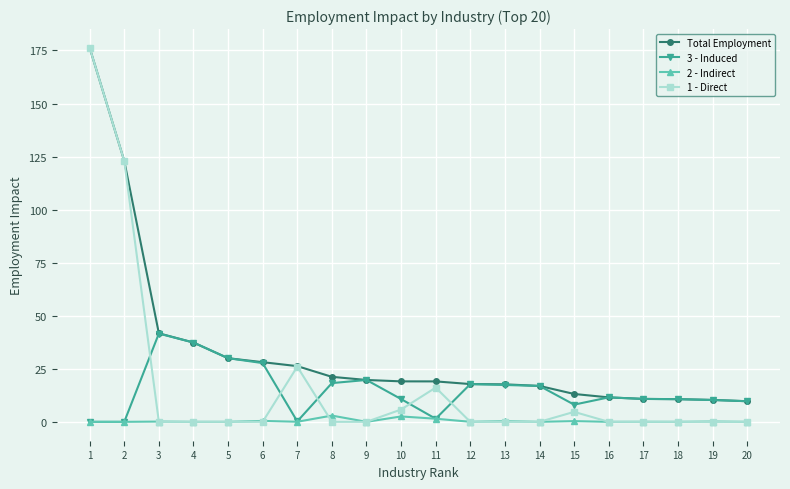

True or false: 3 - Induced has a value of 41.6 at 3.

True